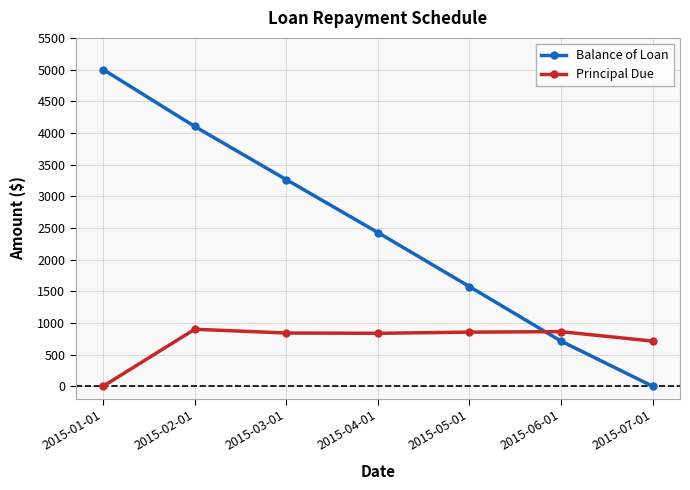

List the series in order of their peak value, lowest first.

Principal Due, Balance of Loan